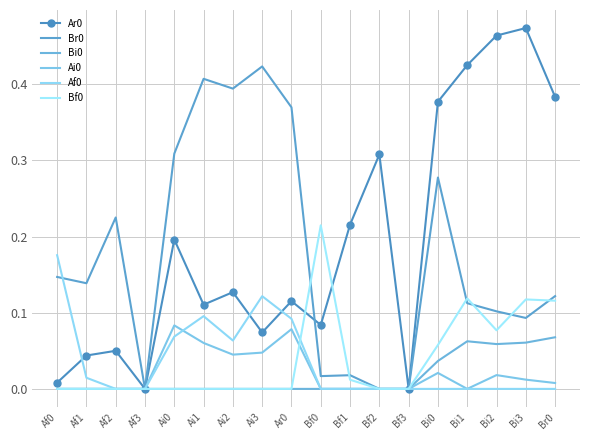

Which label corresponds to the largest value in the chart?

Bi3